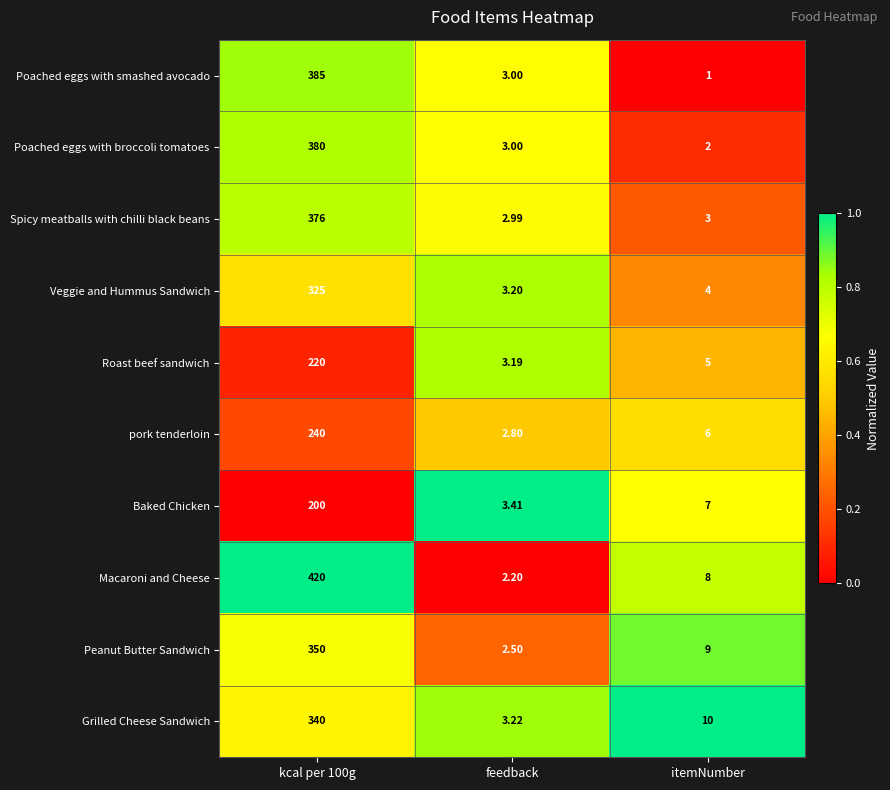

At which category is the sum across all series the highest?

kcal per 100g